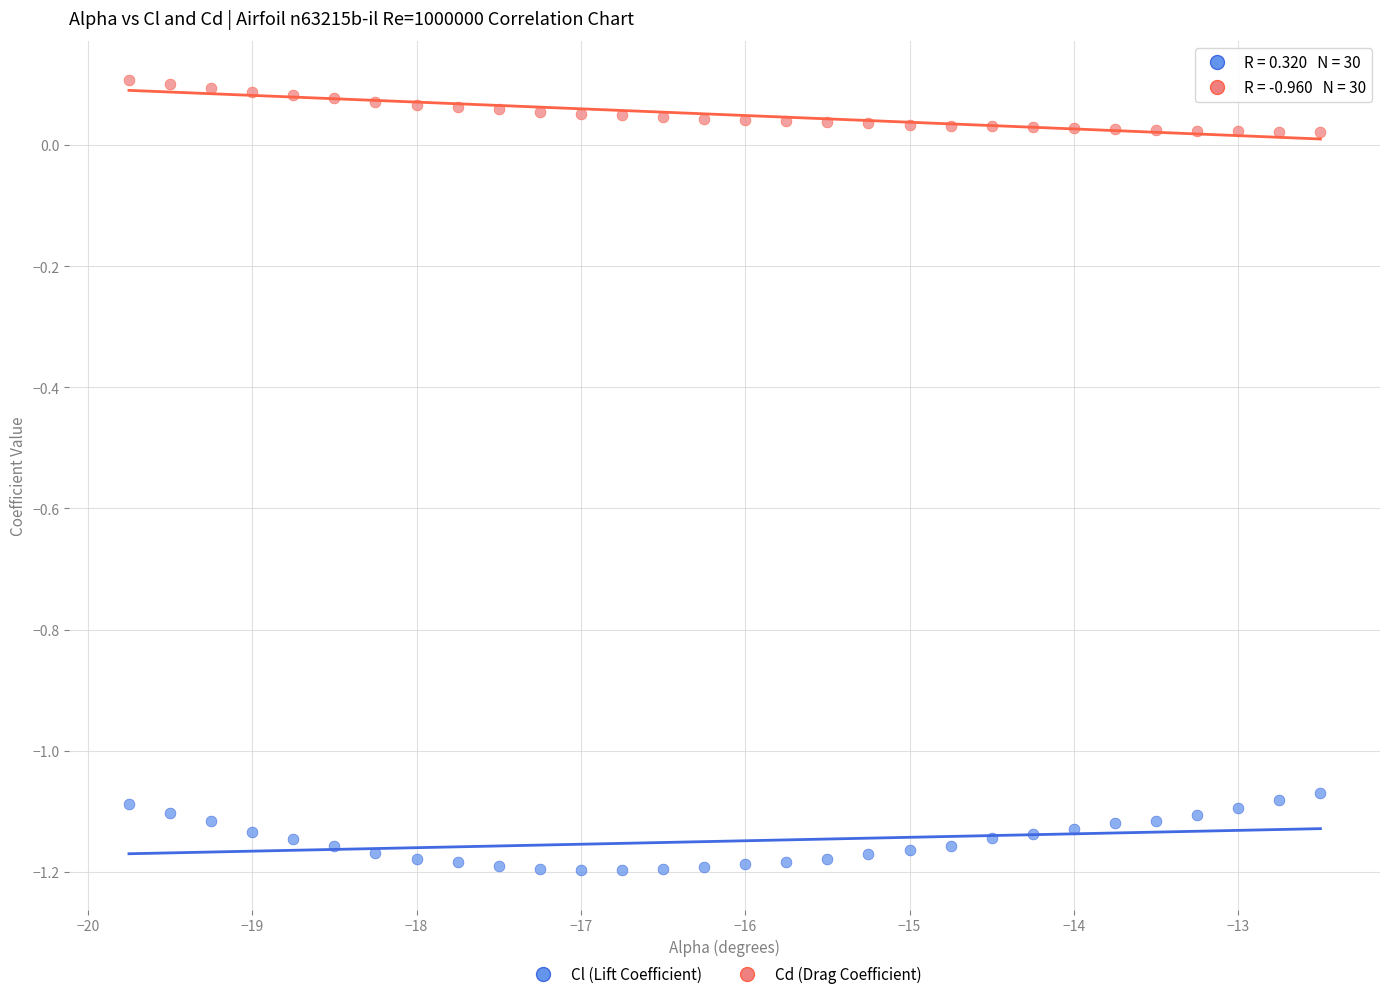

Across all data points, what is the range of Y values (max minus min)?

1.3